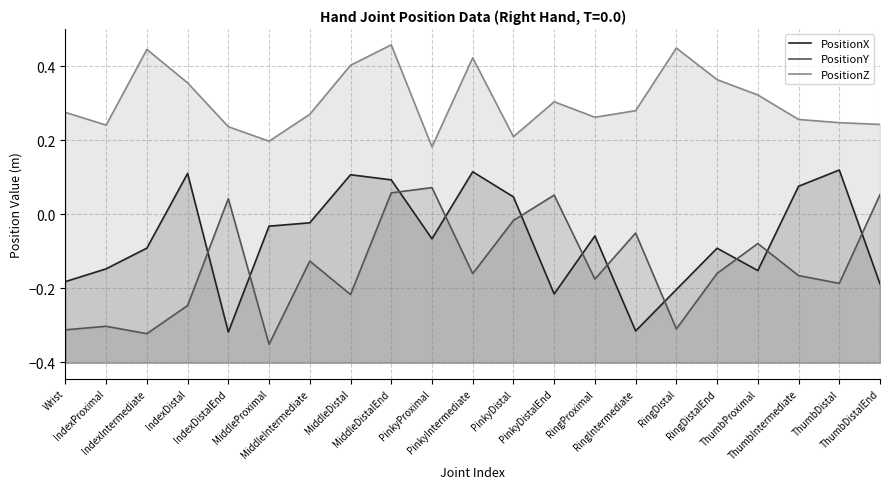

What is the label of the 18th point from the left?

ThumbProximal